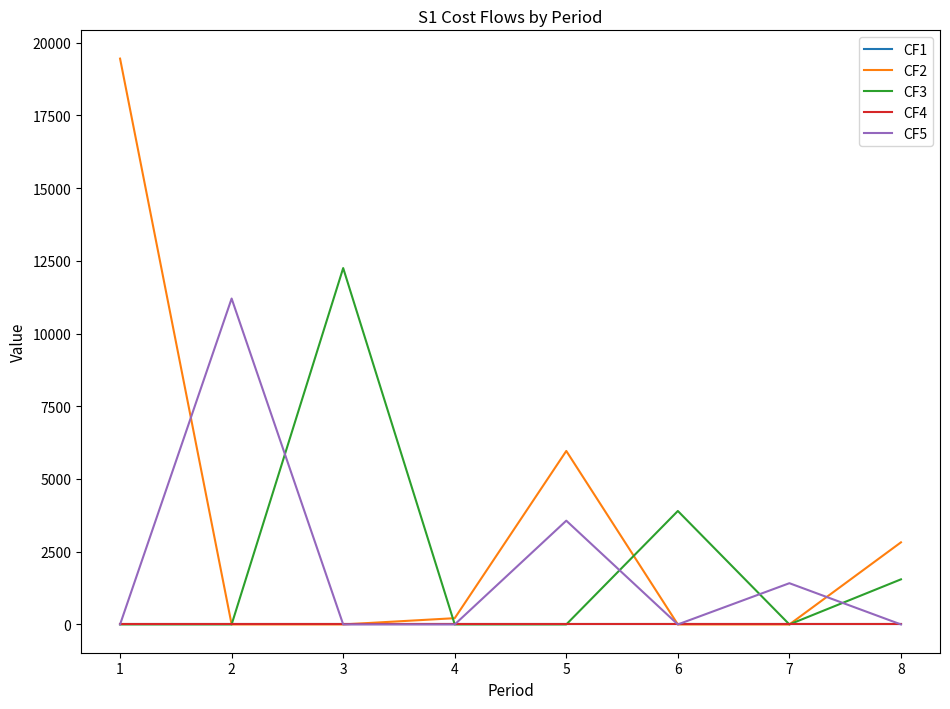

Does the chart display data point markers on the line(s)?

No